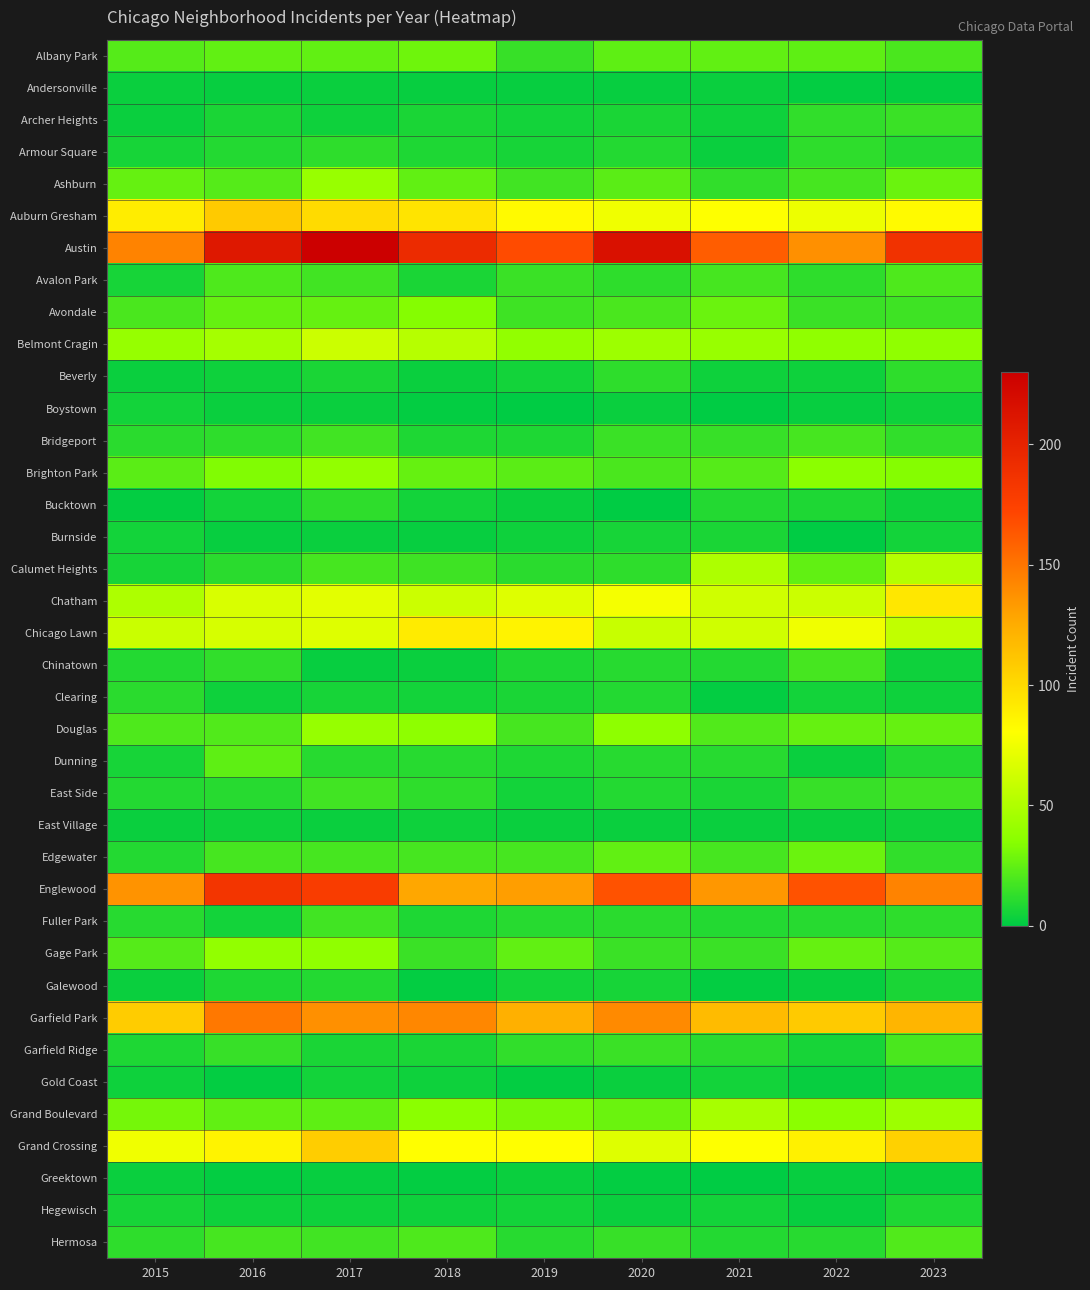

What is the difference between the highest and lowest values at 2017?

228